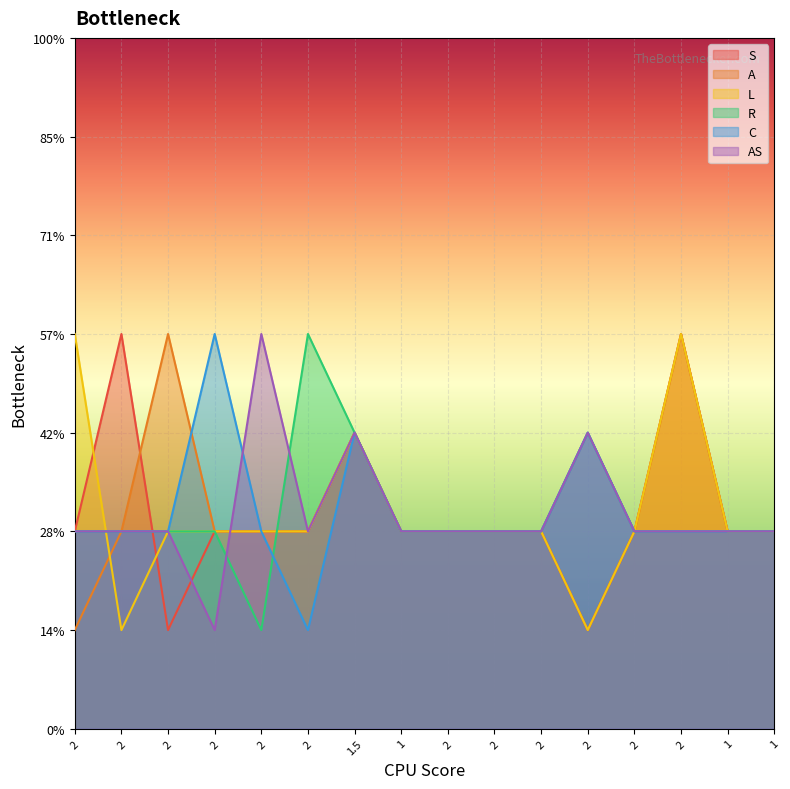

What is the difference between the highest and lowest values at 2?

1.5